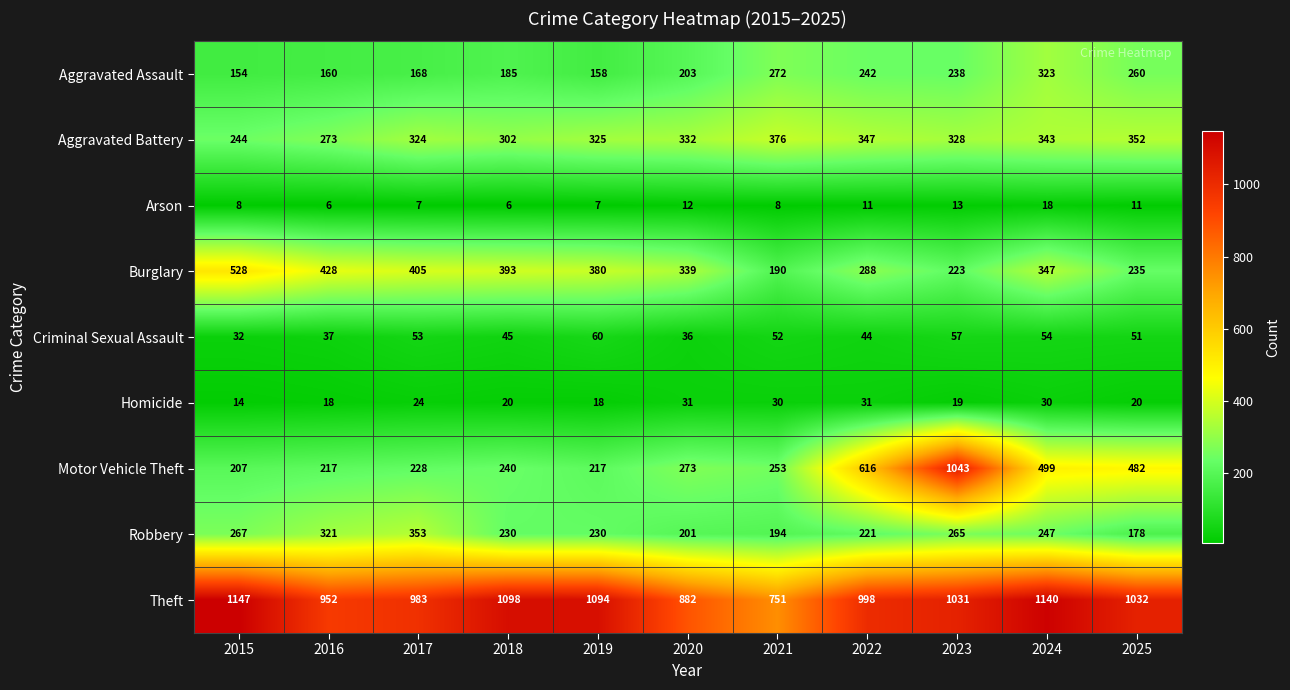

What is the smallest value displayed?

6